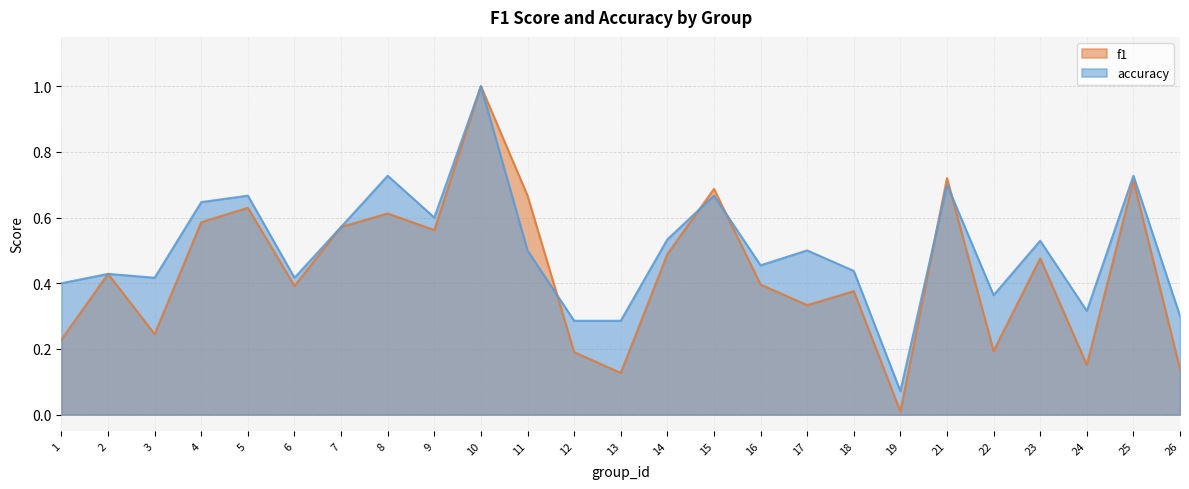

Is the value of accuracy at 25 greater than the value of f1 at 11?

Yes